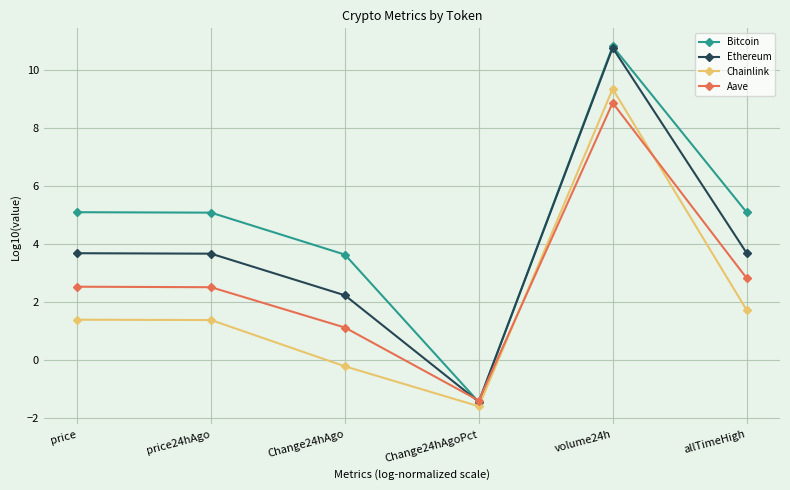

True or false: Bitcoin has more than 0 interior local peaks.

True